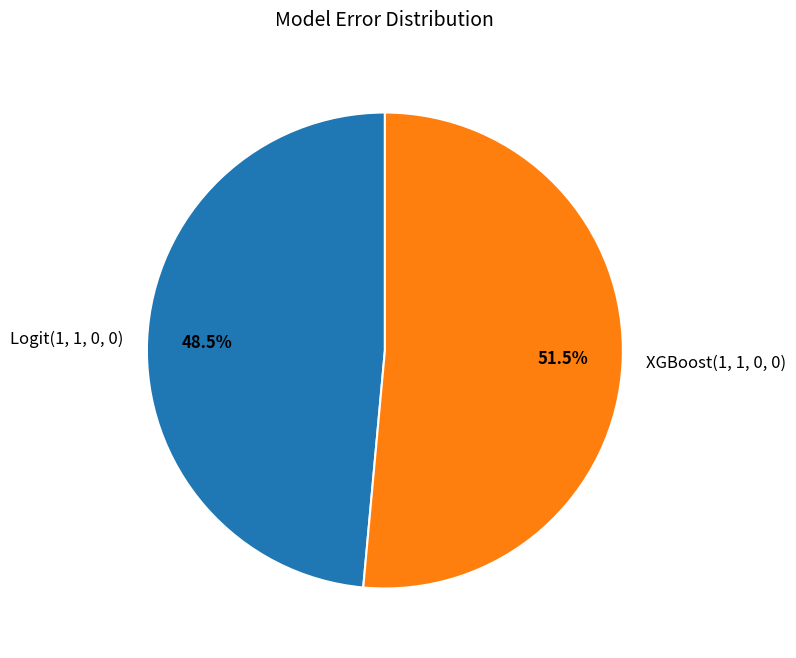

Rank the categories by value from lowest to highest.

Logit(1, 1, 0, 0), XGBoost(1, 1, 0, 0)